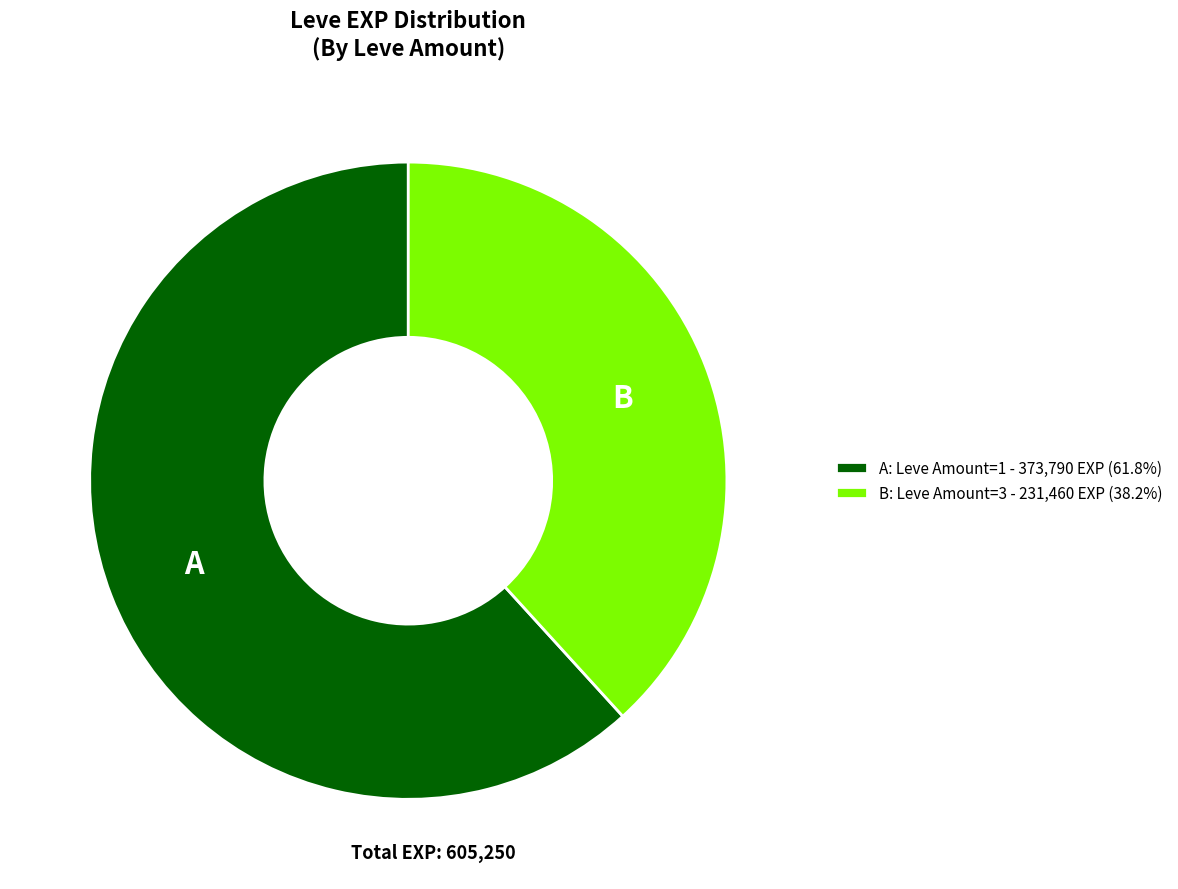

How many segments does this pie chart have?

2